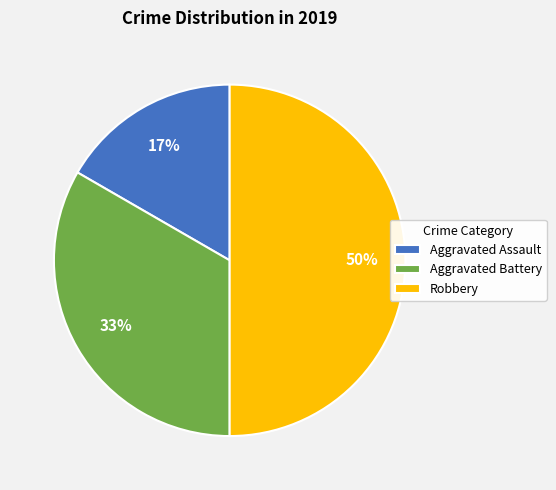

Does Aggravated Assault represent more than half of the total?

No